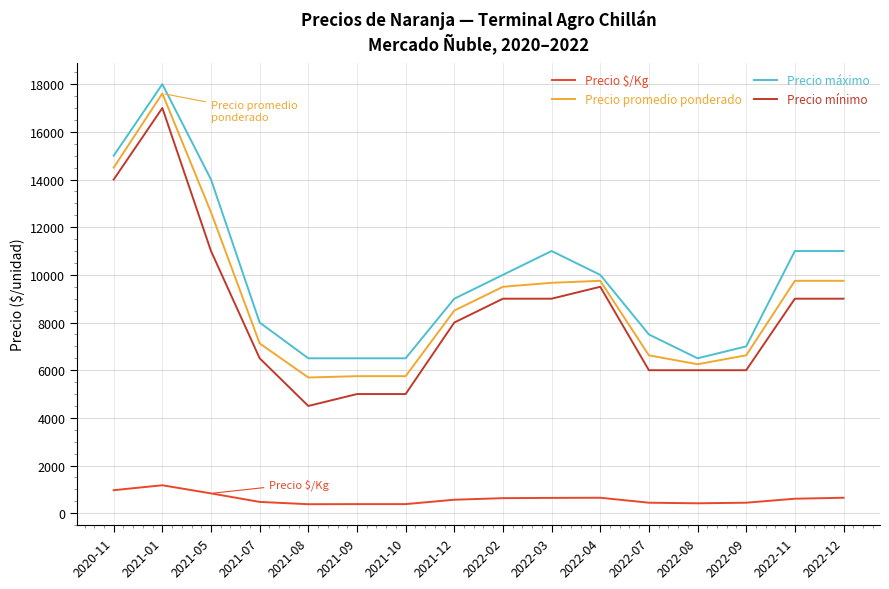

Is the value of Precio máximo at 2022-12 greater than the value of Precio $/Kg at 2021-05?

Yes